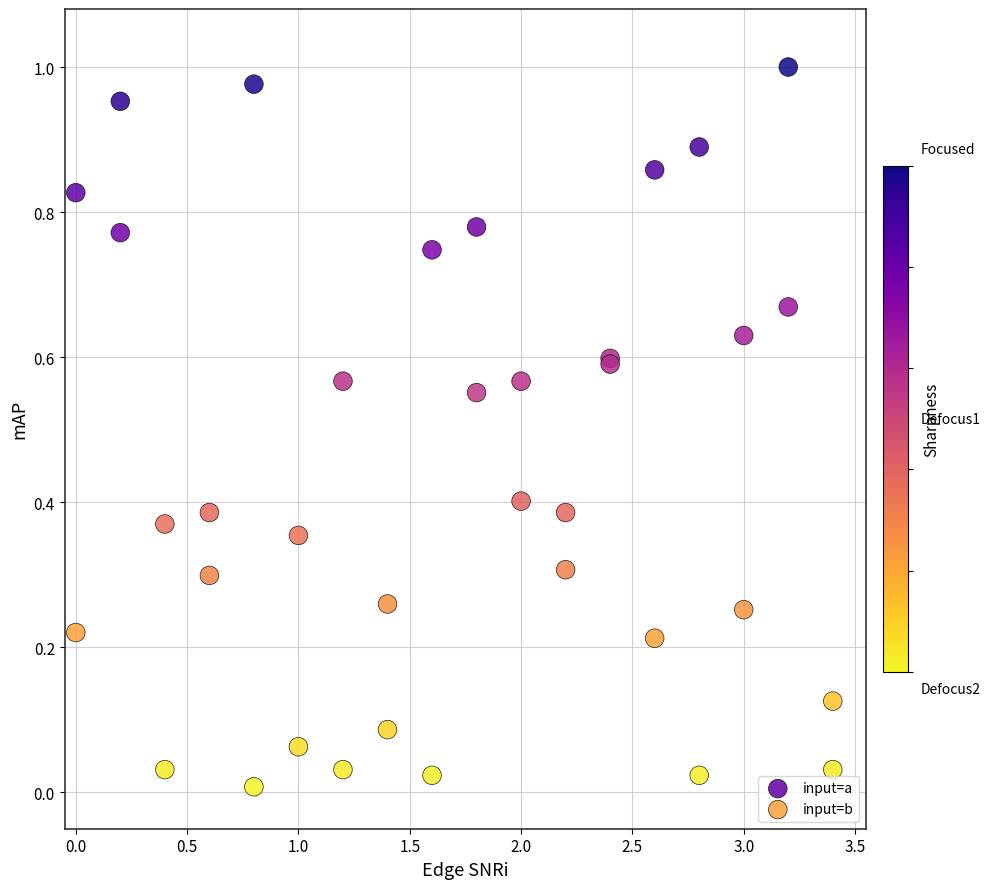

What are all the series names shown in the legend?

input=a, input=b